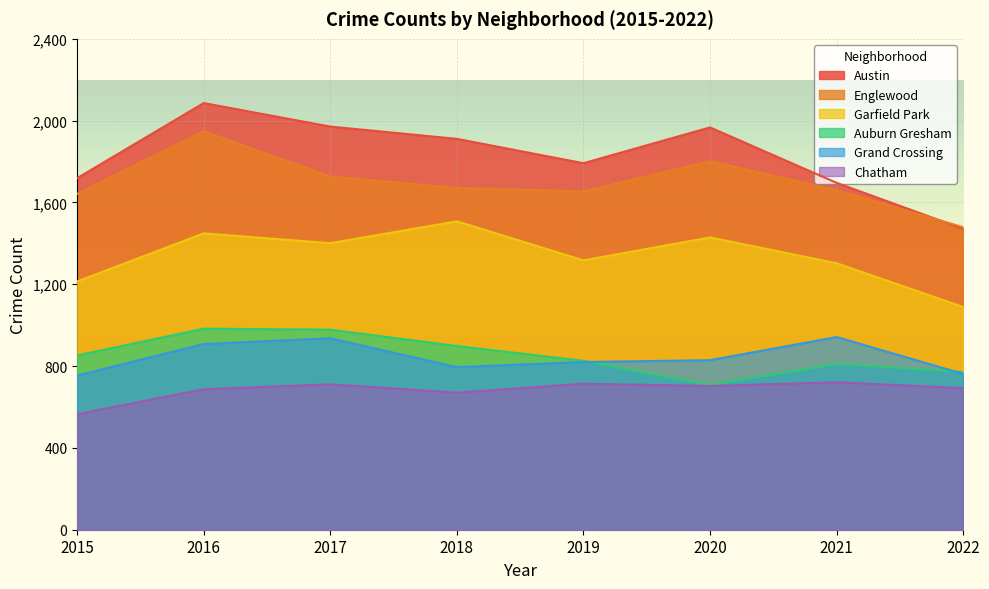

Is it true that Chatham equals 1042 at 2019?

False